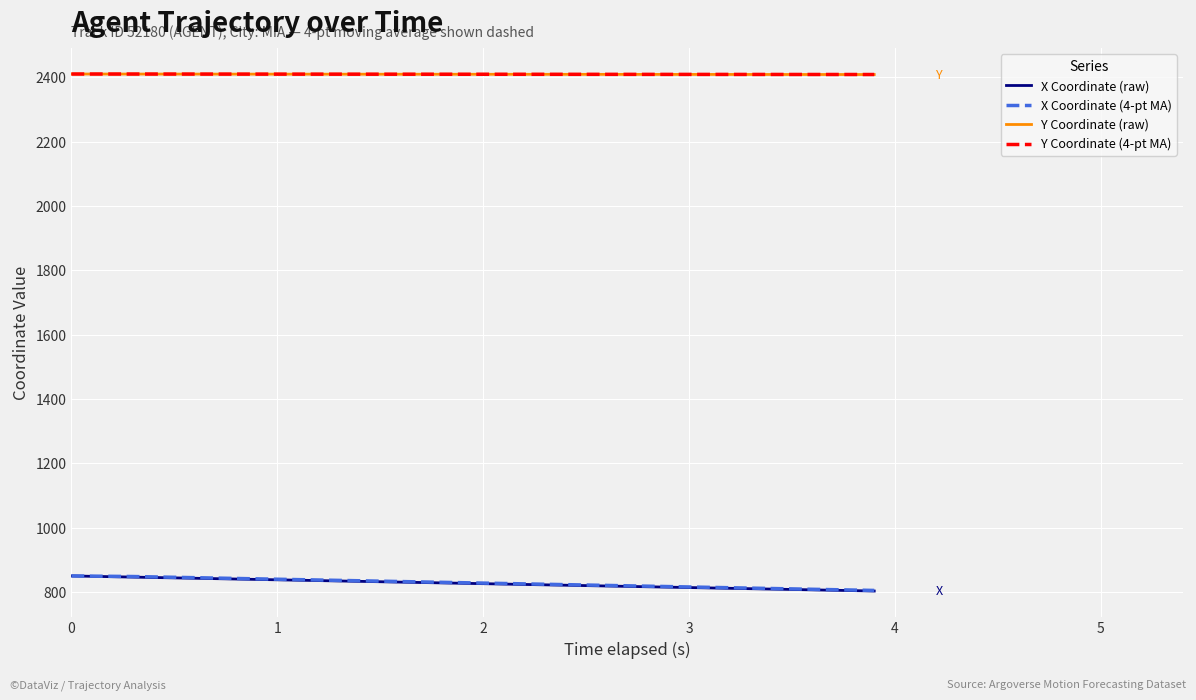

At how many categories does at least one series exceed 2356?

40